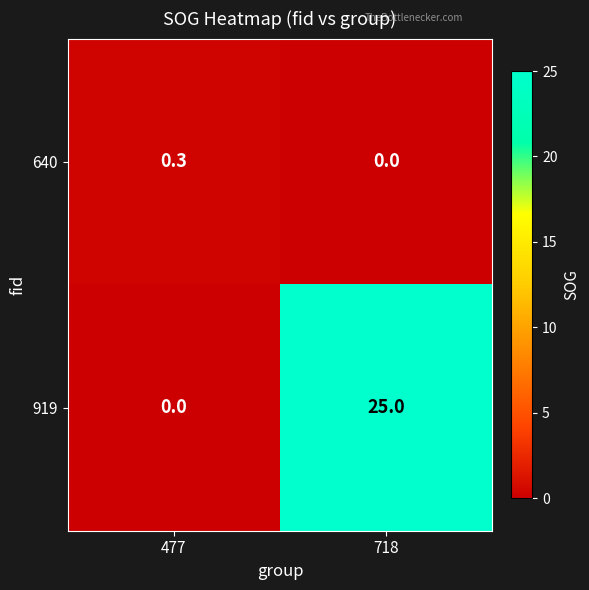

What is the approximate value of 640 at 477?

0.3